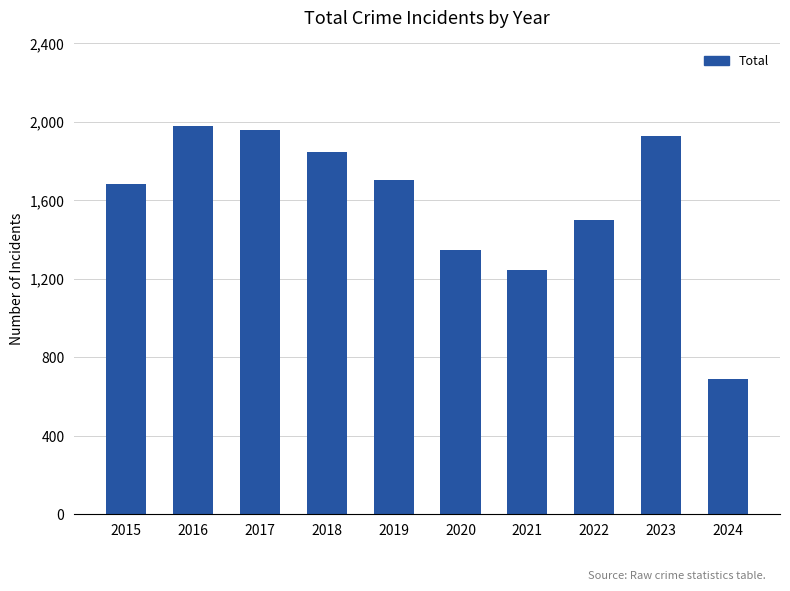

What is the minimum value shown in the chart?

688